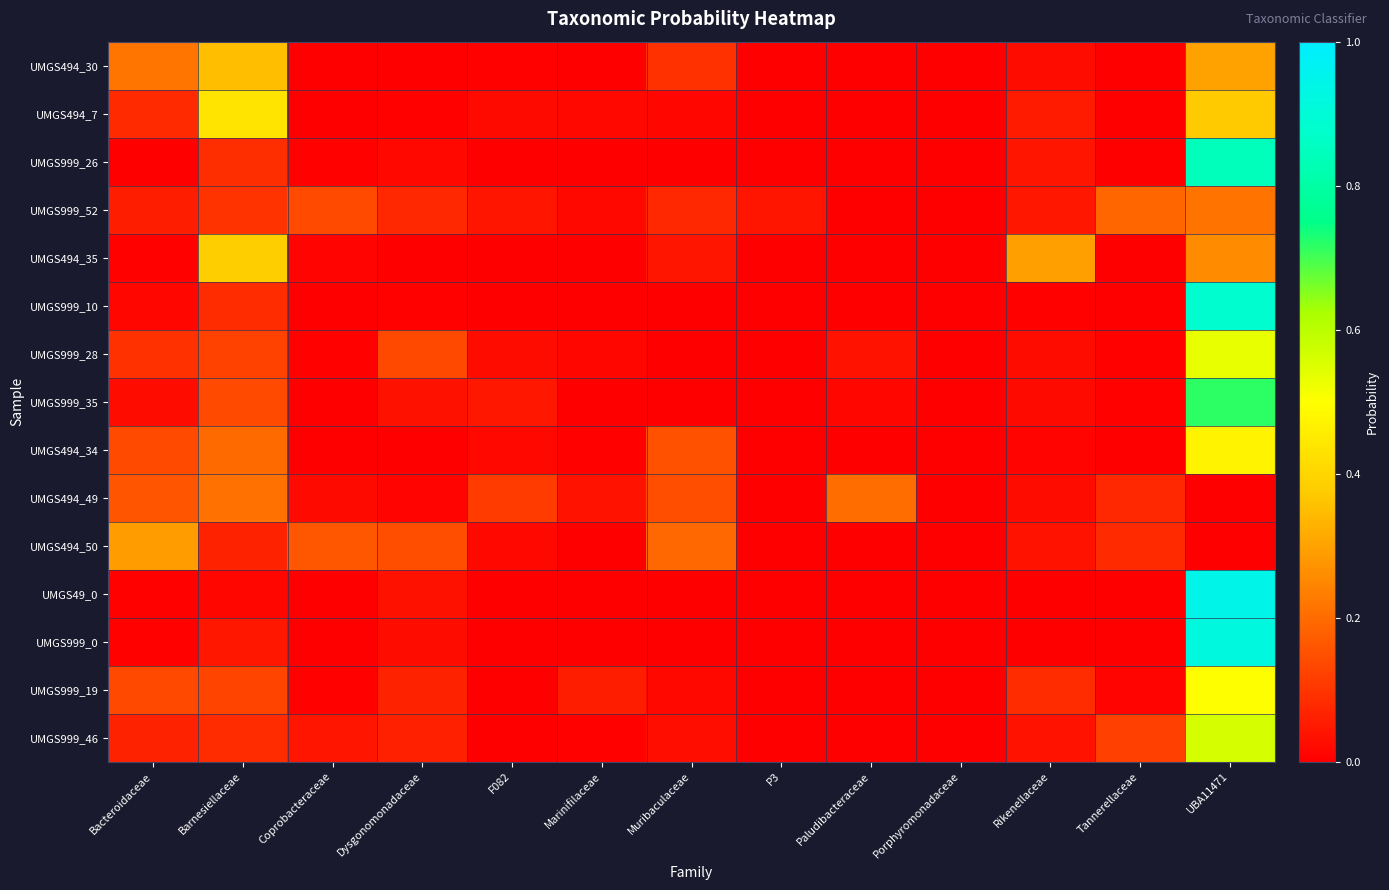

Count the number of data series in this chart.

15